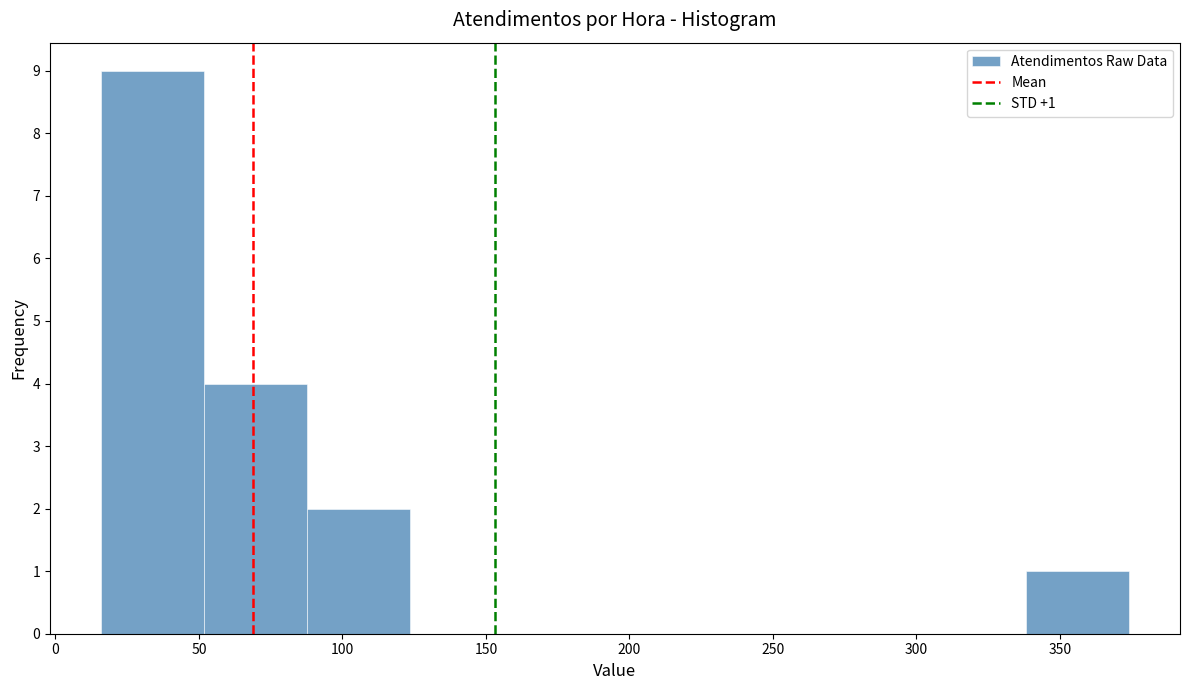

Over which range of the x-axis is the bar tallest?

15 to 50